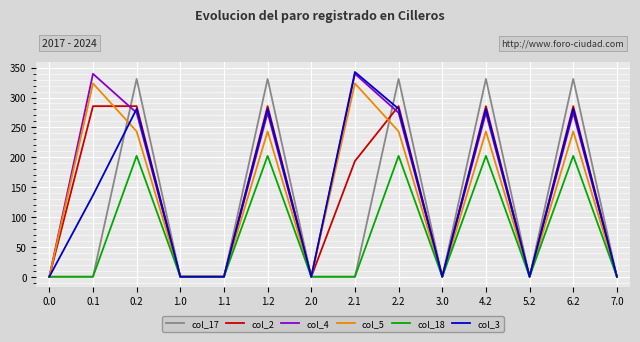

Is it true that col_3 equals 433.8 at 4.2?

False